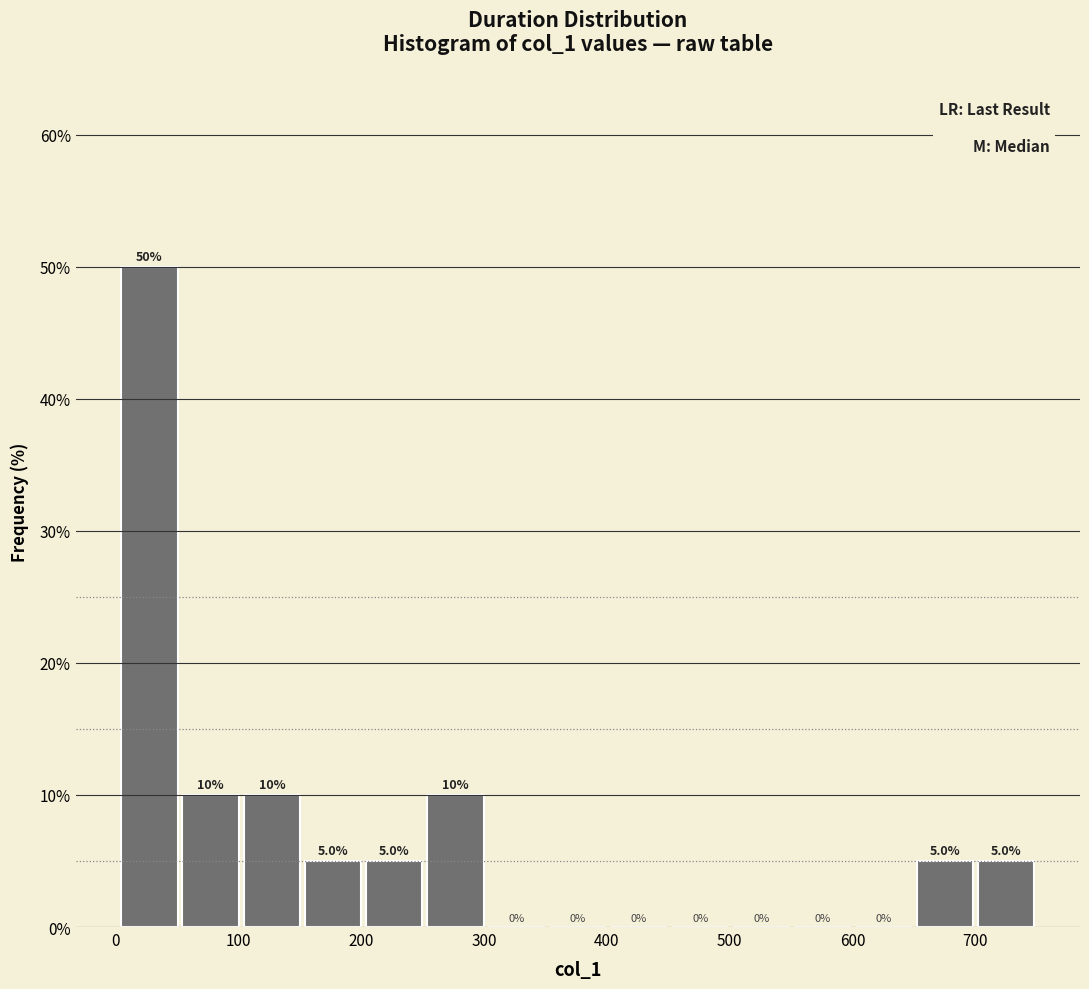

Reading left to right, transcribe this chart: for each bar, give the range it covers on the x-axis and its height. The bar edges are not printed on the chart, so give them approximately, as read against the axis.

0 to 50: 50.0
50 to 100: 10.0
100 to 150: 10.0
150 to 200: 5.0
200 to 250: 5.0
250 to 300: 10.0
300 to 350: 0.0
350 to 400: 0.0
400 to 450: 0.0
450 to 500: 0.0
500 to 550: 0.0
550 to 600: 0.0
600 to 650: 0.0
650 to 700: 5.0
700 to 750: 5.0